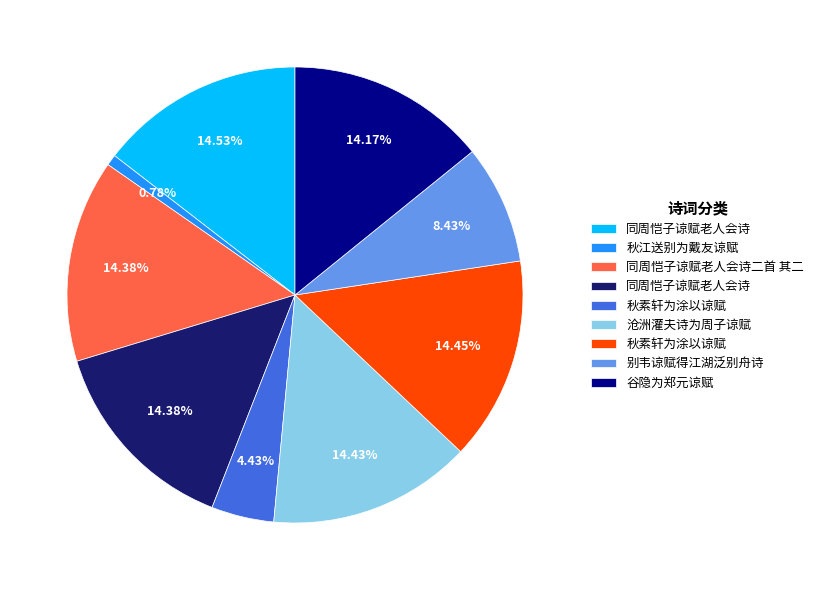

Is there a majority slice in this chart?

No